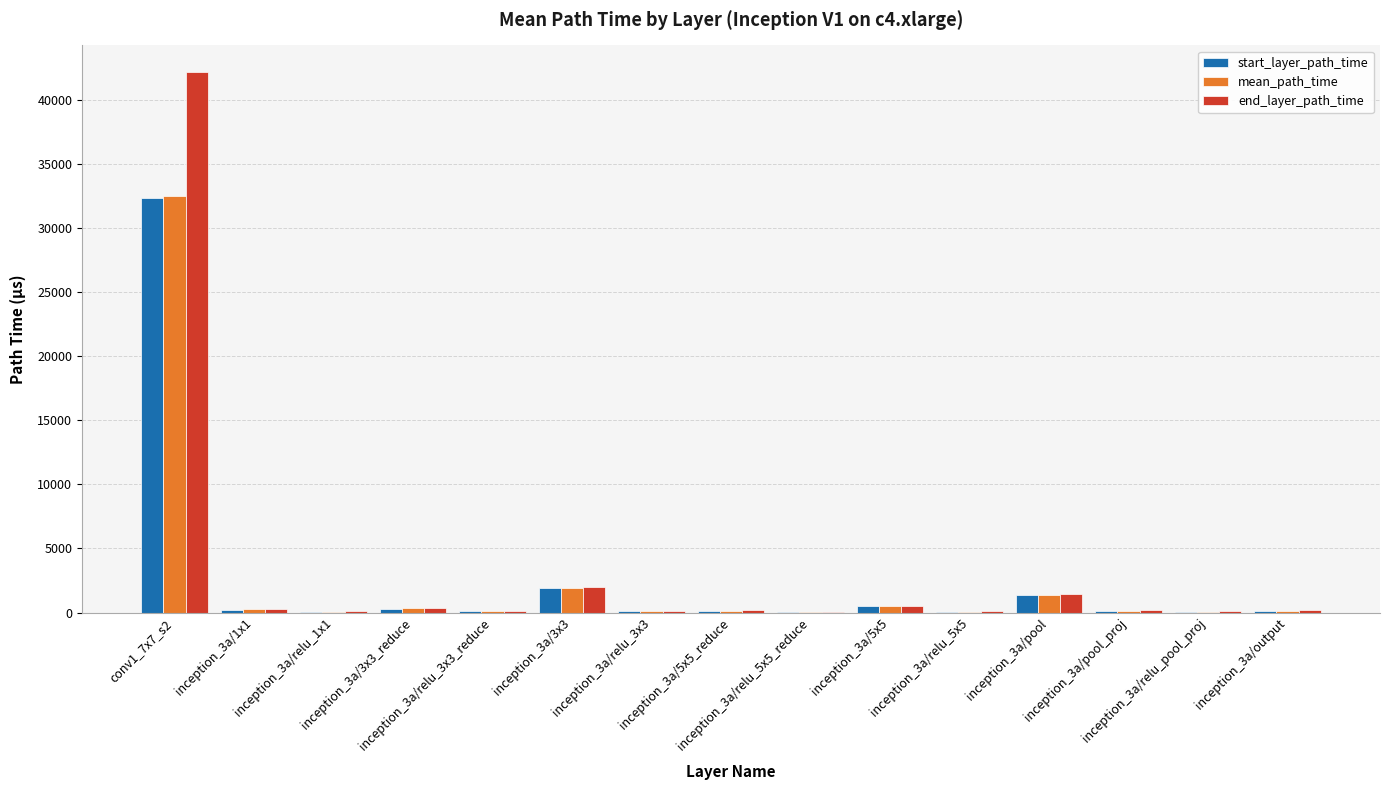

What is the sum of all start_layer_path_time values?

37374.0